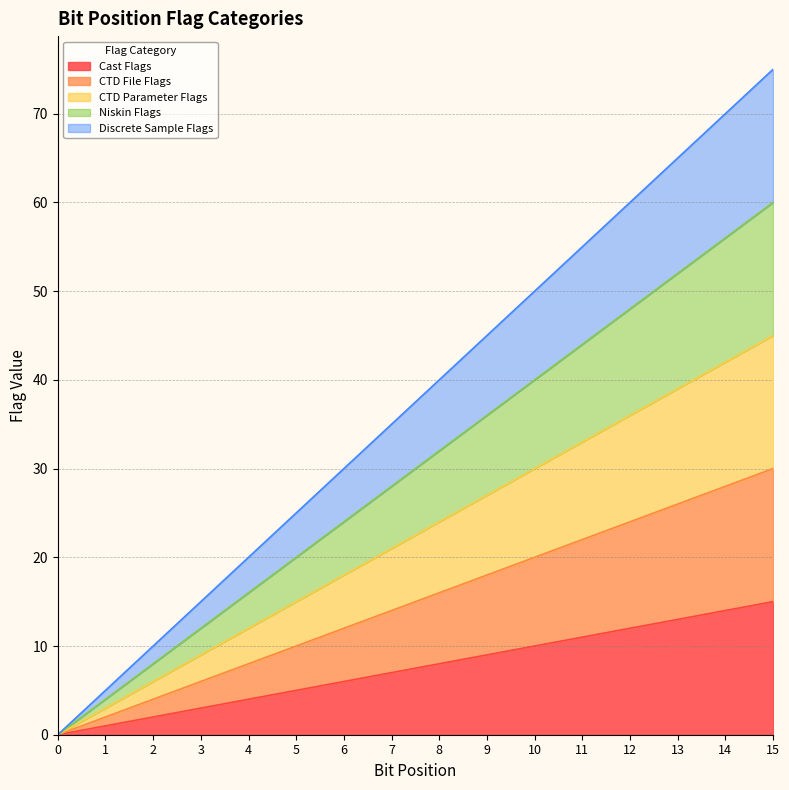

At which label is Cast Flags closest to 7?

7